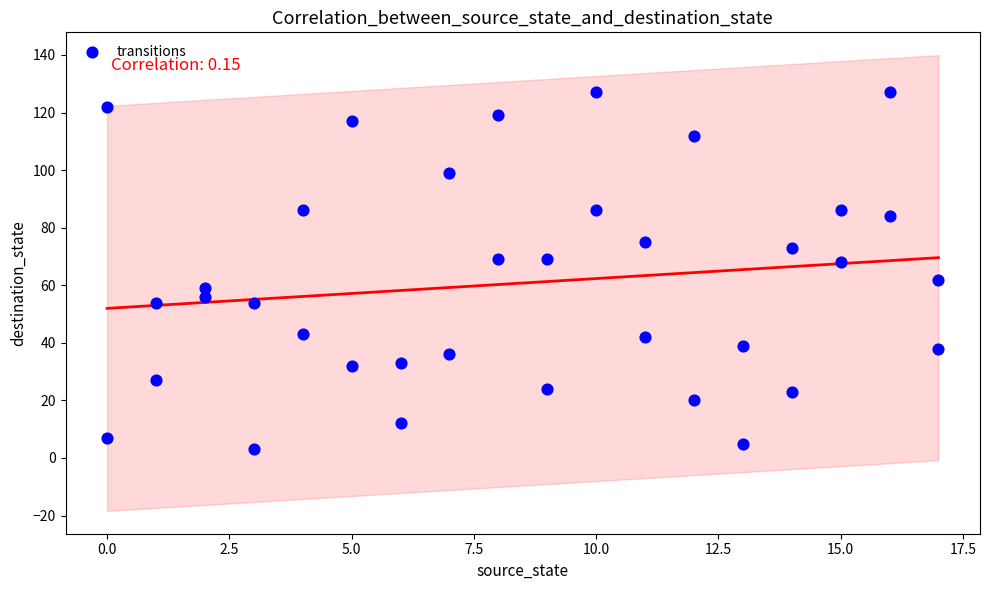

What is the range of Y values (max minus min)?

124